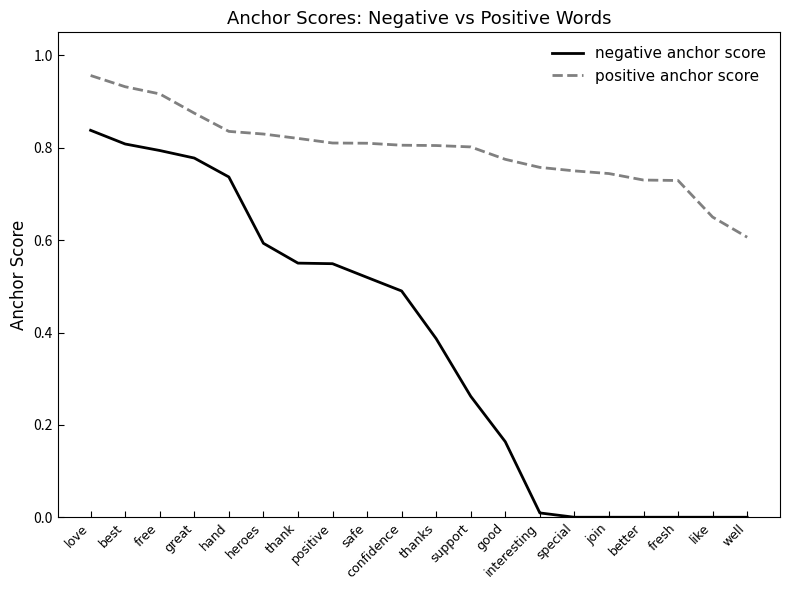

Is this an area chart (filled region under the line)?

No